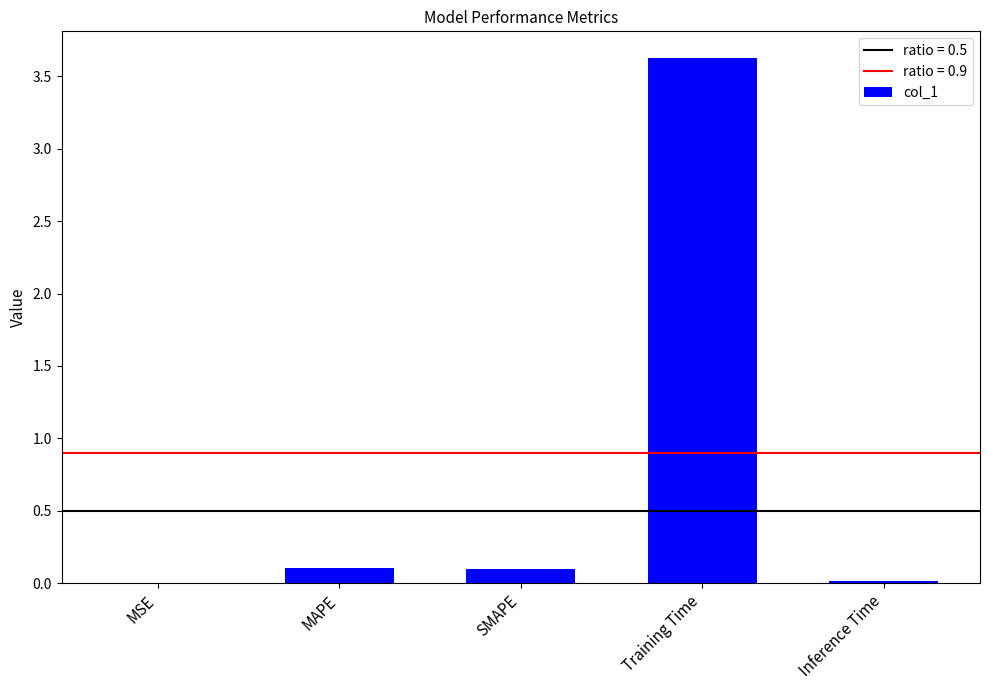

Which has a higher value, MAPE or Inference Time?

MAPE